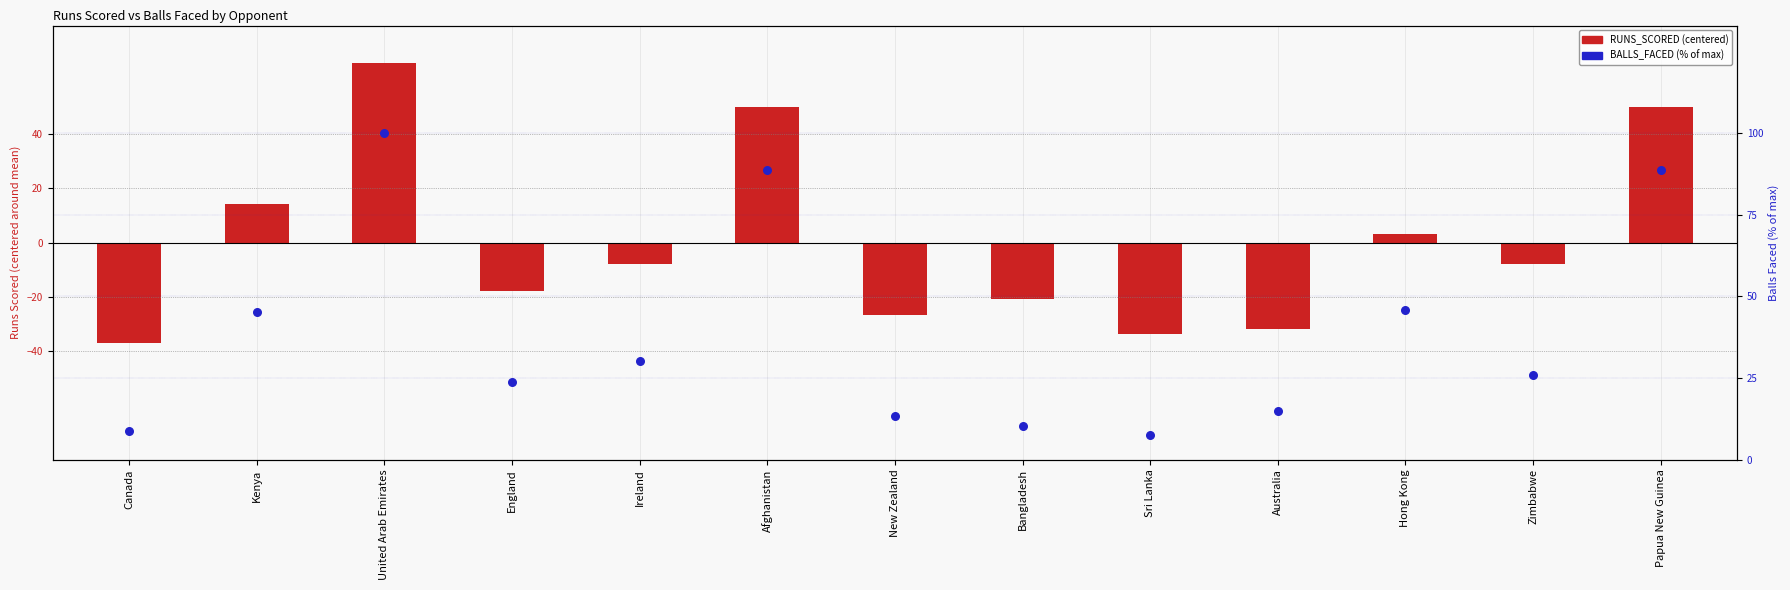

Which series reaches the minimum Y coordinate?

RUNS_SCORED (centered)